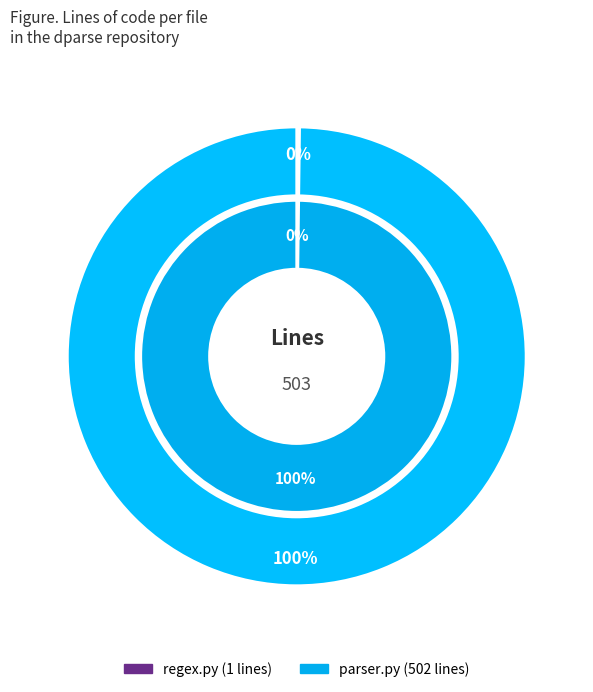

What percentage is the parser.py slice, to the nearest percent?

100%